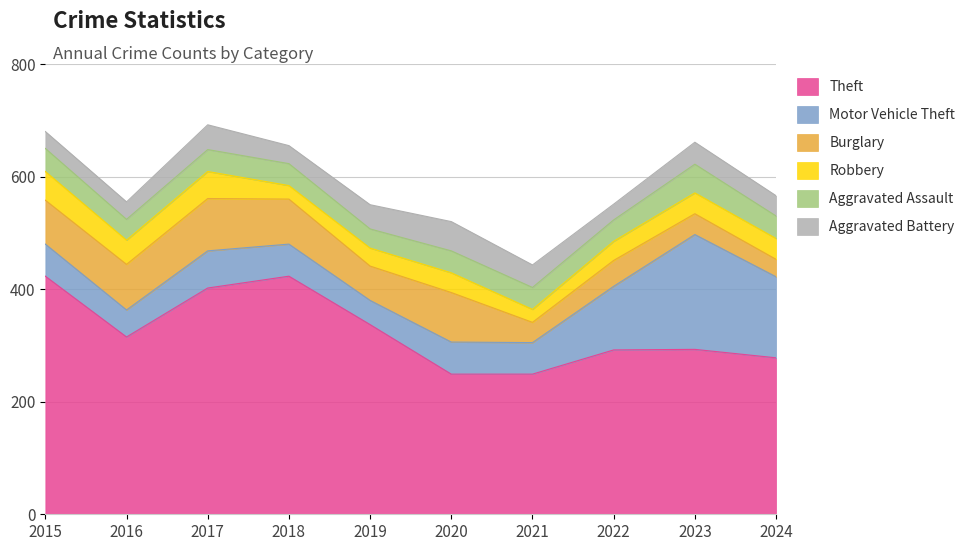

What are all the series names shown in the legend?

Theft, Motor Vehicle Theft, Burglary, Robbery, Aggravated Assault, Aggravated Battery